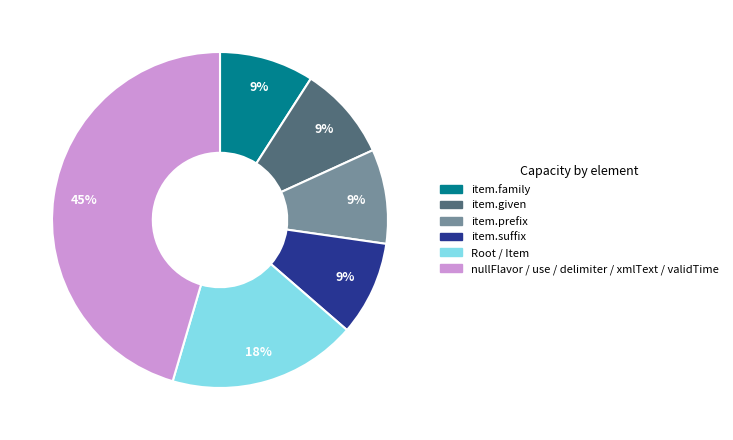

To the nearest percent, what is the average slice percentage?

17%